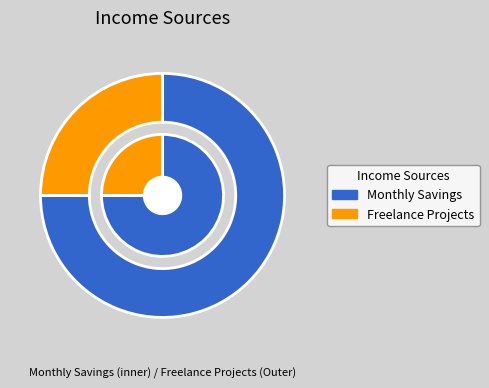

How many segments does this pie chart have?

2